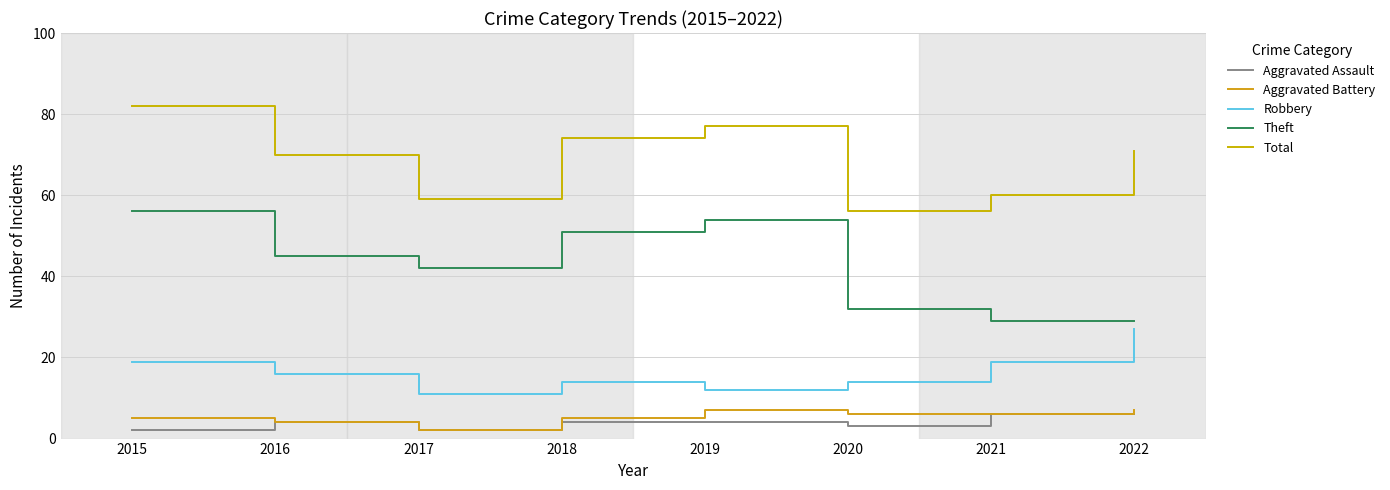

True or false: Theft and Aggravated Battery intersect in this chart.

False